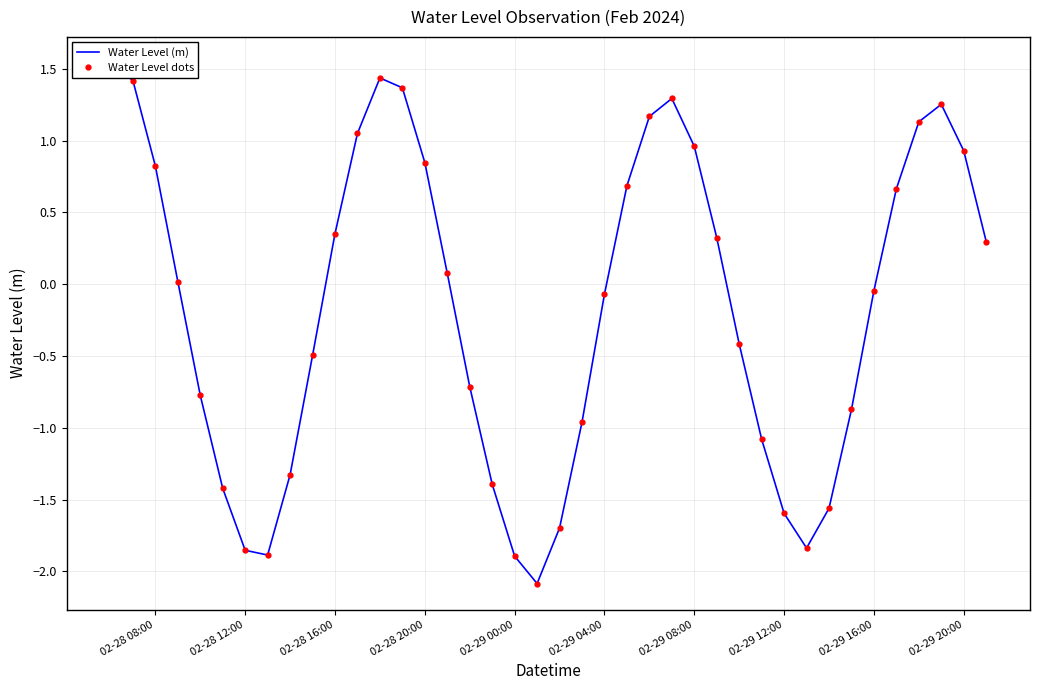

Reading left to right, extract all data points from this chart.

Water Level (m): 1.5	1.4	0.8	0.0	-0.8	-1.4	-1.9	-1.9	-1.3	-0.5	0.4	1.0	1.4	1.4	0.8	0.1	-0.7	-1.4	-1.9	-2.1	-1.7	-1.0	-0.1	0.7	1.2	1.3	1.0	0.3	-0.4	-1.1	-1.6	-1.8	-1.6	-0.9	-0.0	0.7	1.1	1.3	0.9	0.3
Water Level dots: 1.5	1.4	0.8	0.0	-0.8	-1.4	-1.9	-1.9	-1.3	-0.5	0.4	1.0	1.4	1.4	0.8	0.1	-0.7	-1.4	-1.9	-2.1	-1.7	-1.0	-0.1	0.7	1.2	1.3	1.0	0.3	-0.4	-1.1	-1.6	-1.8	-1.6	-0.9	-0.0	0.7	1.1	1.3	0.9	0.3